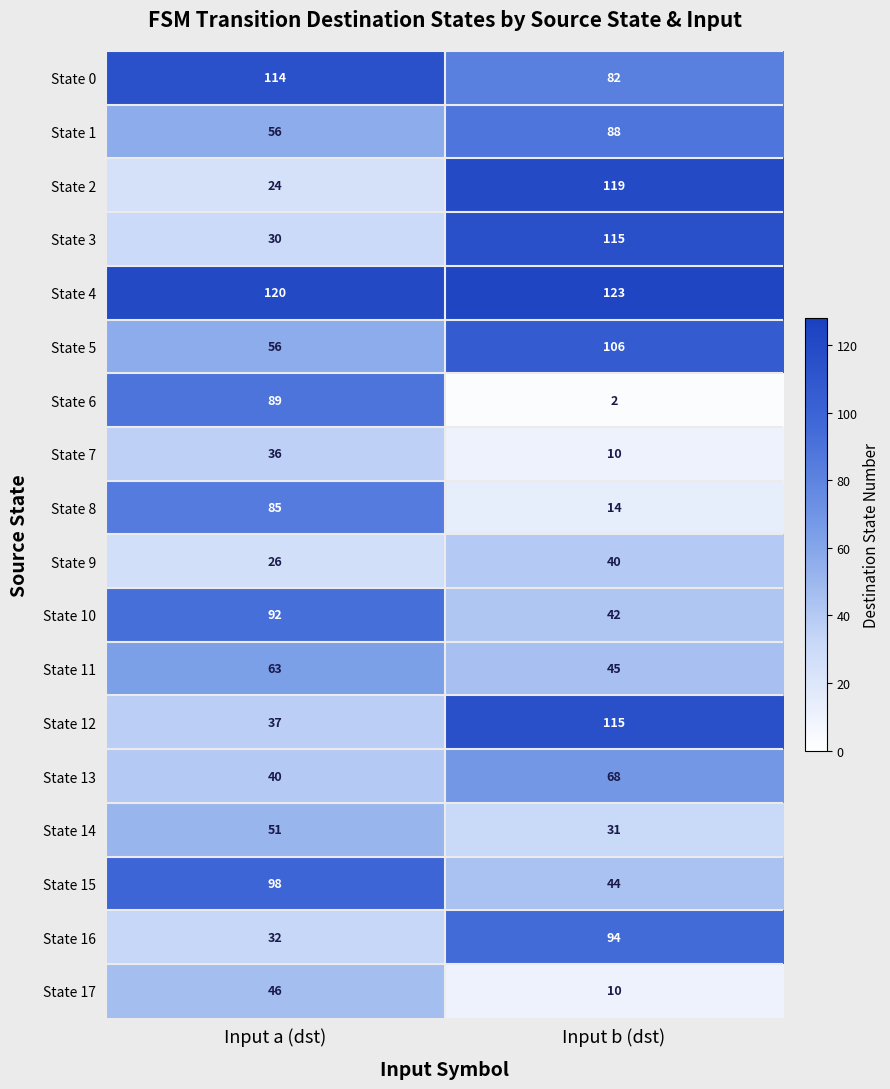

The value of State 10 at Input a (dst) is 92. True or false?

True